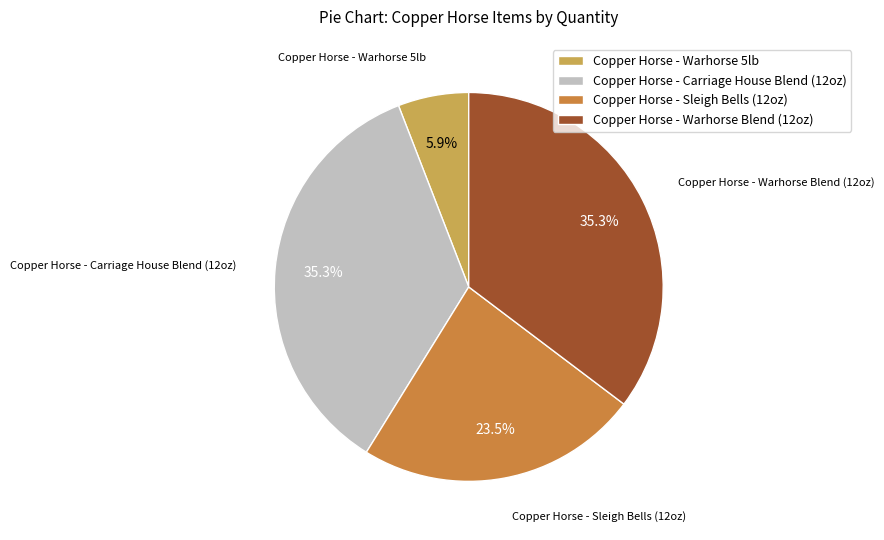

To the nearest percent, what is the average slice percentage?

25%